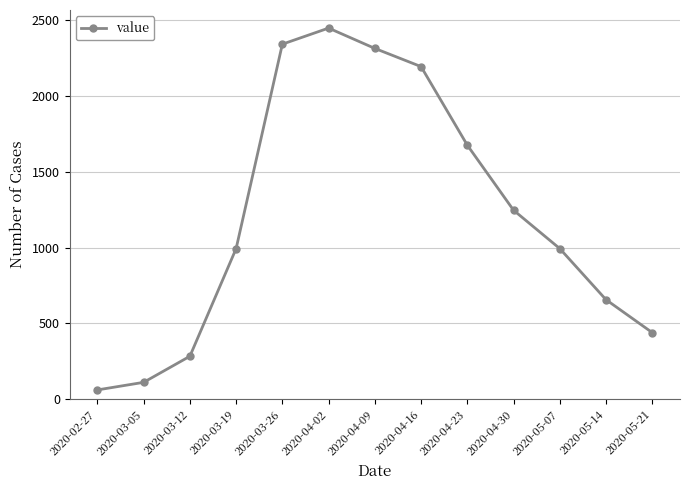

What is the maximum value shown in the chart?

2447